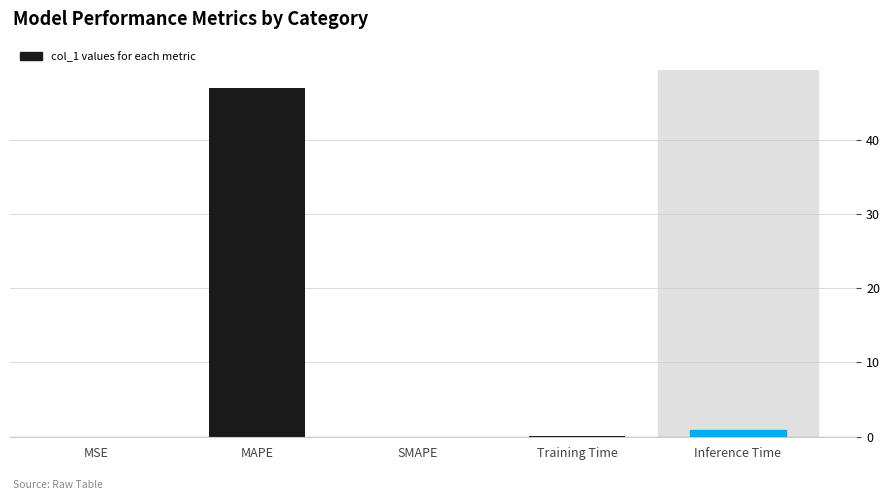

What is the maximum value shown in the chart?

47.1